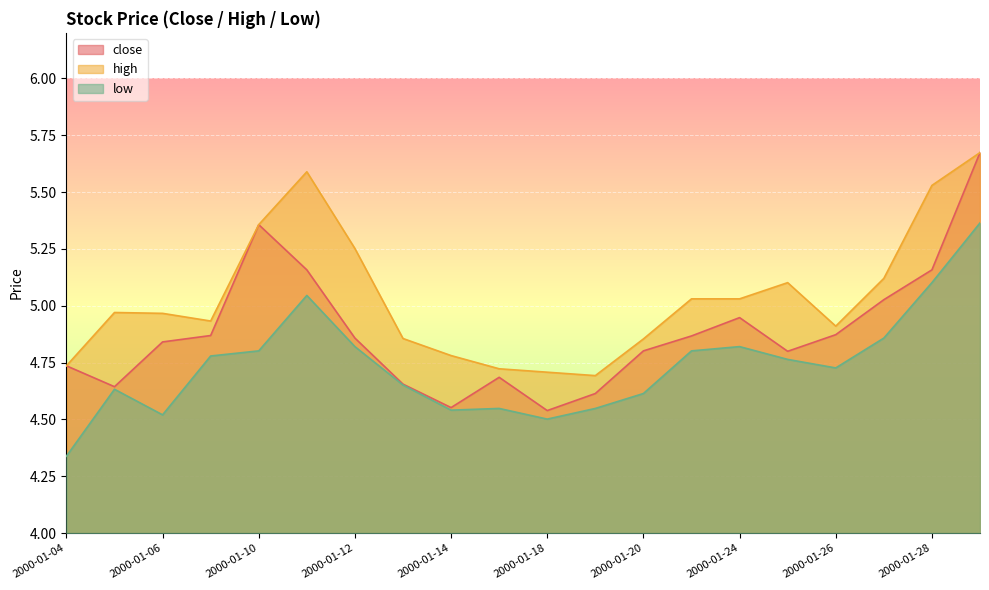

Reading left to right, what are all the values shown in this chart?

close: 4.7	4.6	4.8	4.9	5.4	5.2	4.9	4.7	4.6	4.7	4.5	4.6	4.8	4.9	4.9	4.8	4.9	5.0	5.2	5.7
high: 4.7	5.0	5.0	4.9	5.4	5.6	5.3	4.9	4.8	4.7	4.7	4.7	4.9	5.0	5.0	5.1	4.9	5.1	5.5	5.7
low: 4.3	4.6	4.5	4.8	4.8	5.0	4.8	4.7	4.5	4.5	4.5	4.5	4.6	4.8	4.8	4.8	4.7	4.9	5.1	5.4